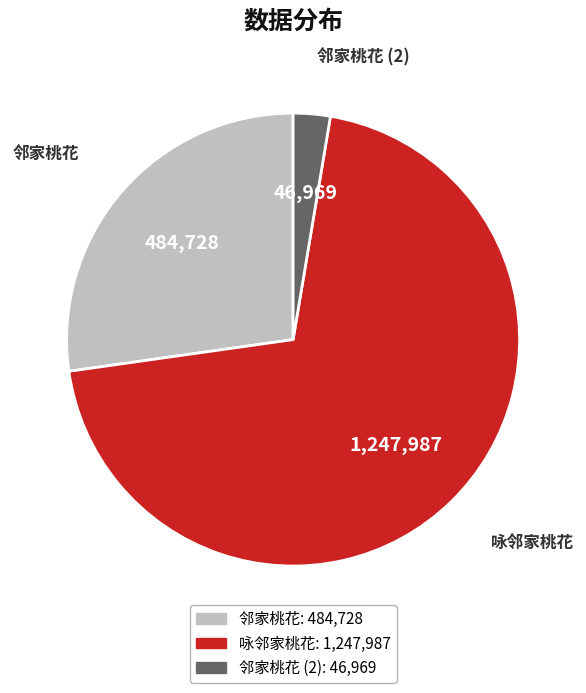

How many slices are in this pie chart?

3